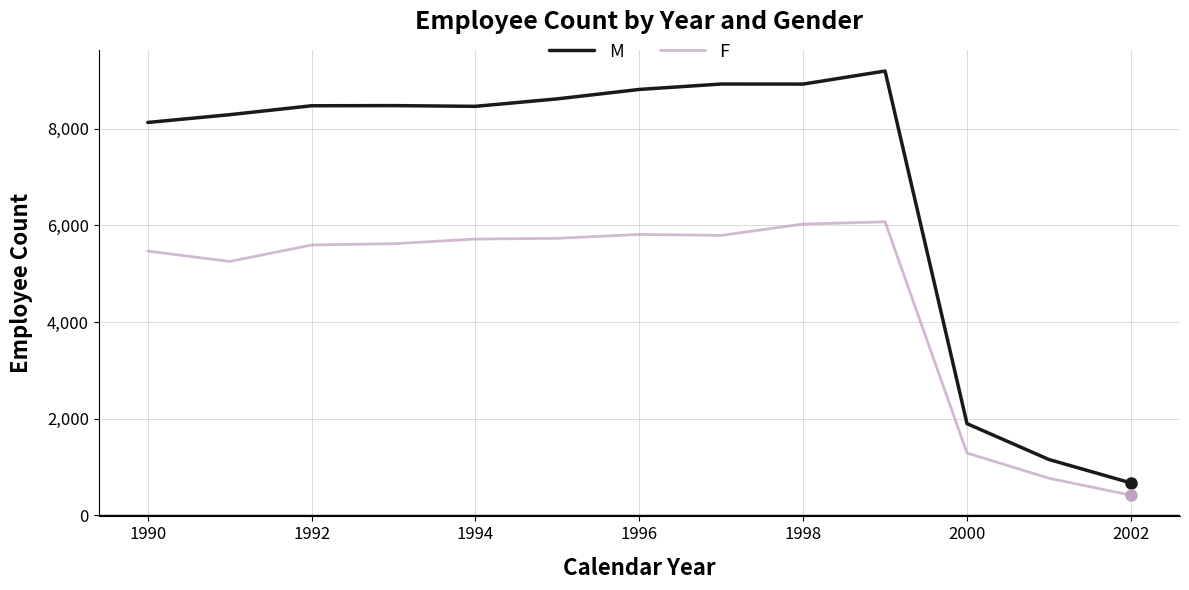

What are all the series names shown in the legend?

M, F